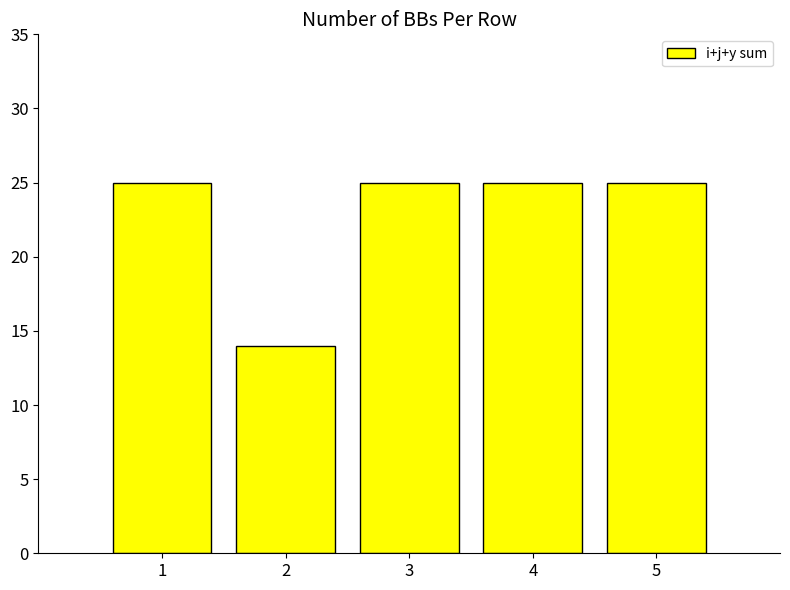

Reading right to left, extract all data points from this chart.

25	25	25	14	25